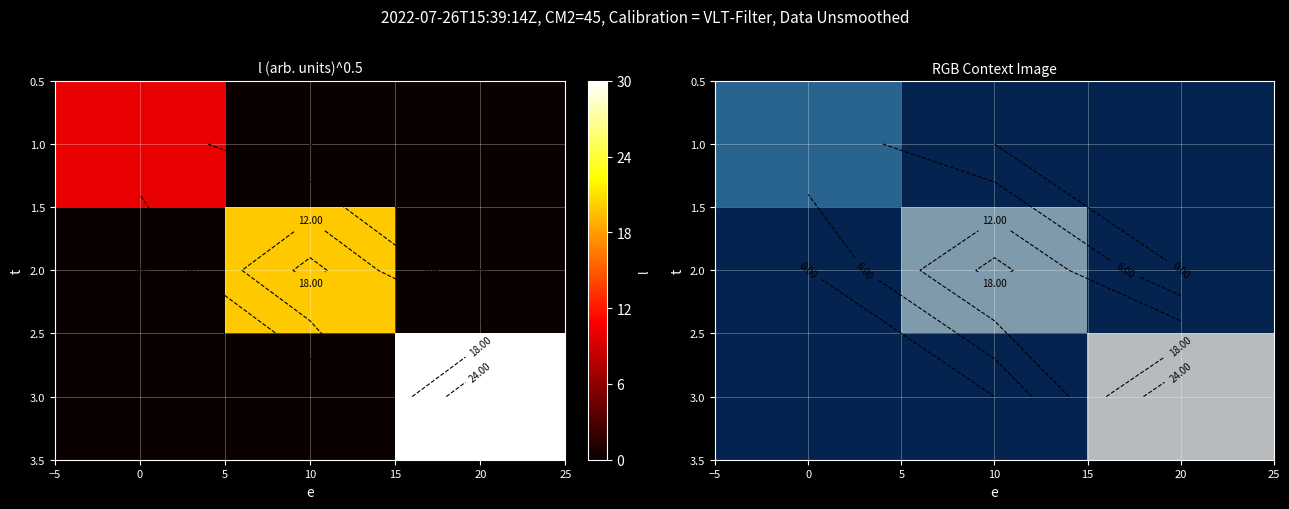

Is the value of 3.0 at 20 greater than the value of 1.0 at 20?

Yes